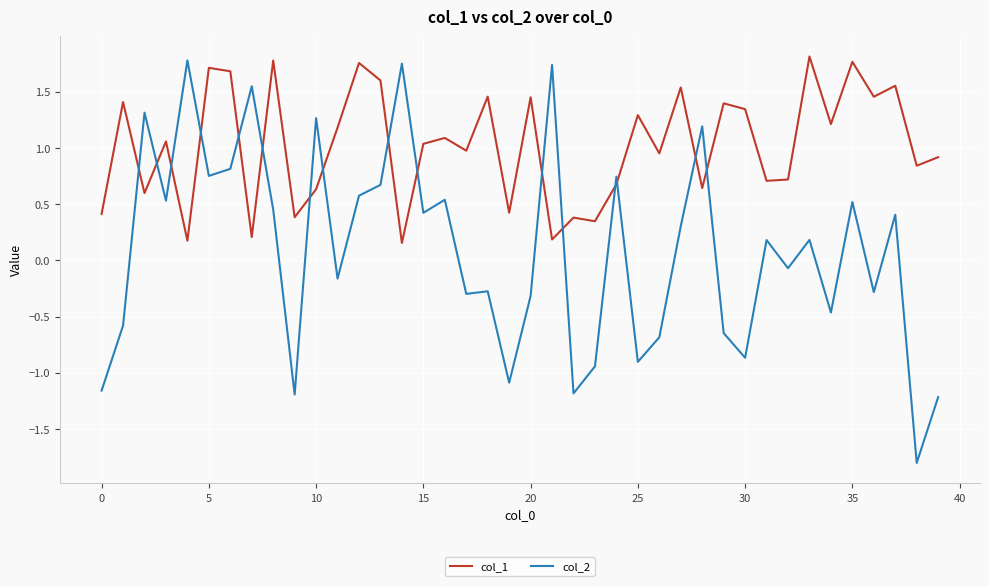

How many values in the col_2 series exceed 0?

21